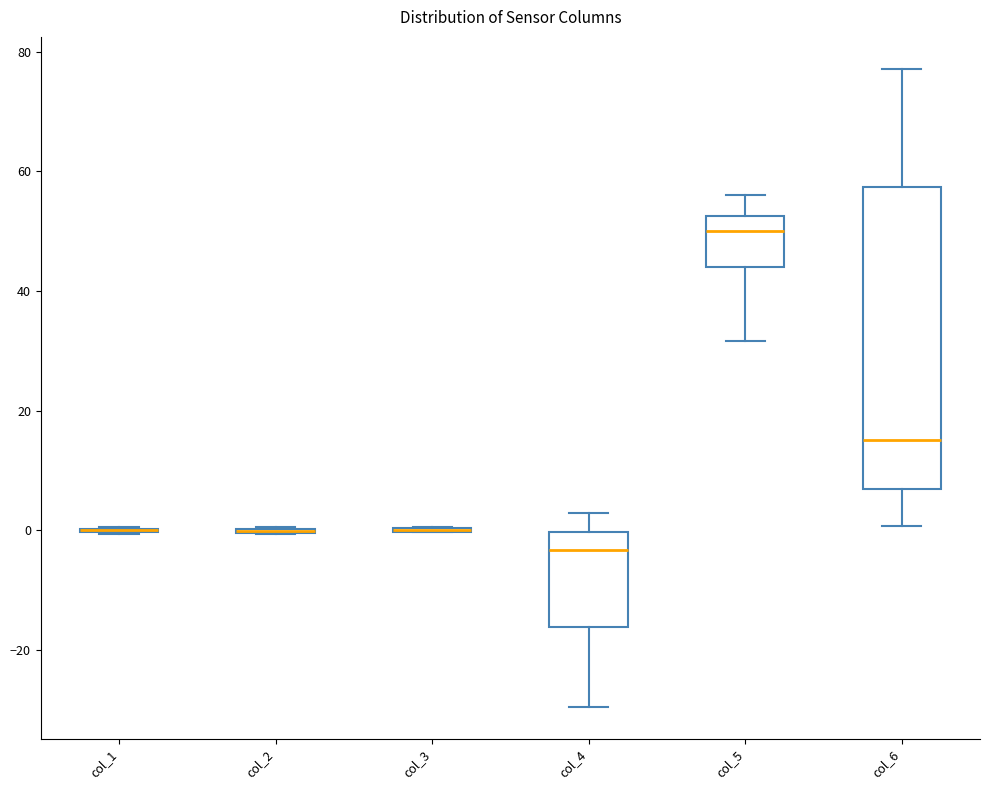

Which box is the tallest, from its lower edge to its upper edge?

col_6